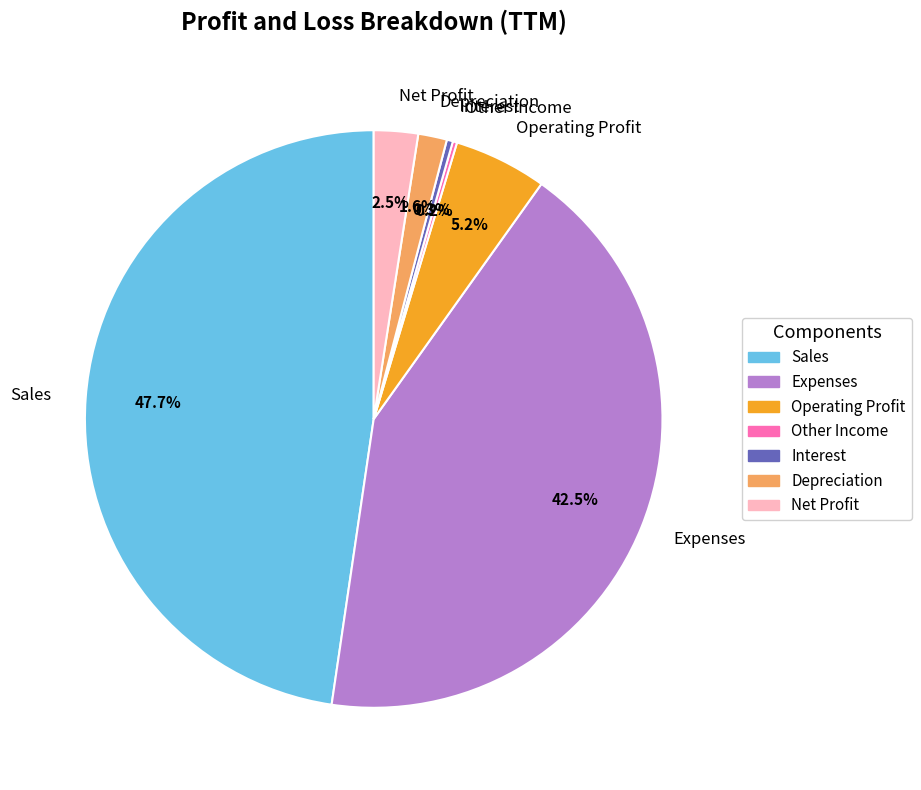

Is there a majority slice in this chart?

No